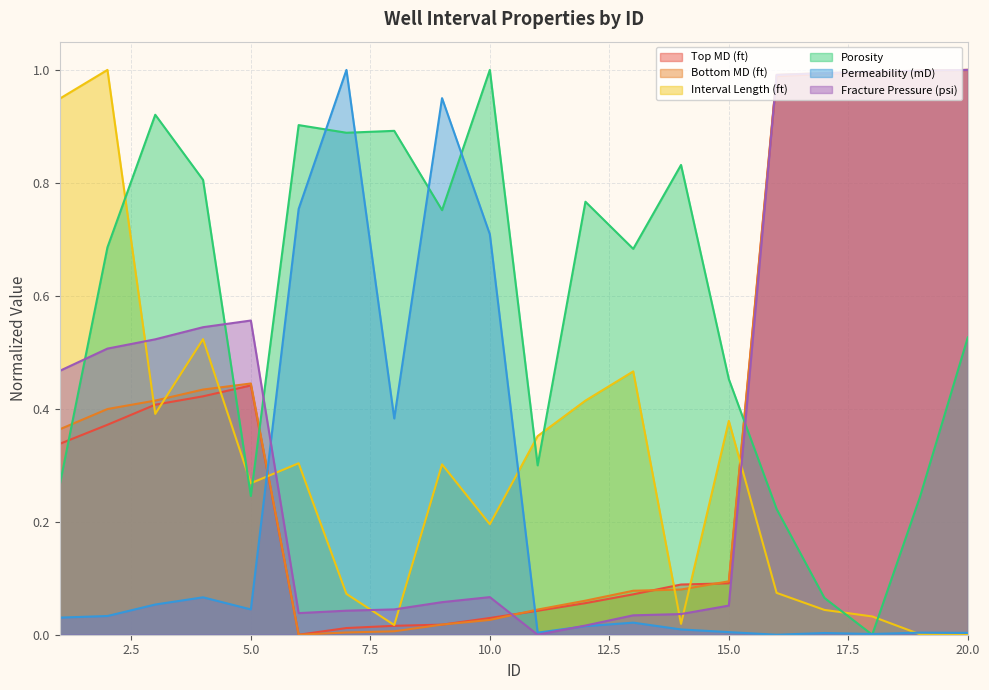

List the labels in order of Porosity value, smallest first.

18, 17, 16, 19, 5, 1, 11, 15, 20, 13, 2, 9, 12, 4, 14, 7, 8, 6, 3, 10